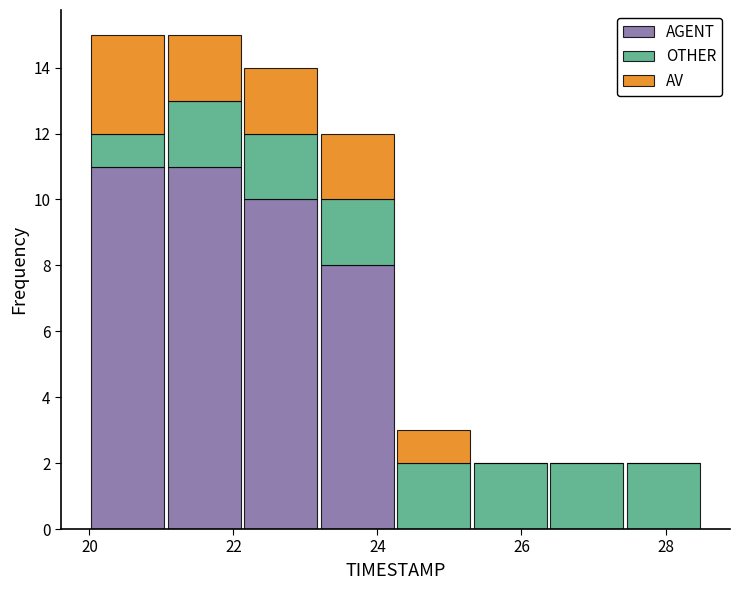

What is the total height of the stacked bar covering 23.2 to 24.2 on the x-axis? Neither the bar edges nor the heights are printed on the chart, so give them approximately, as read against the axes.

12